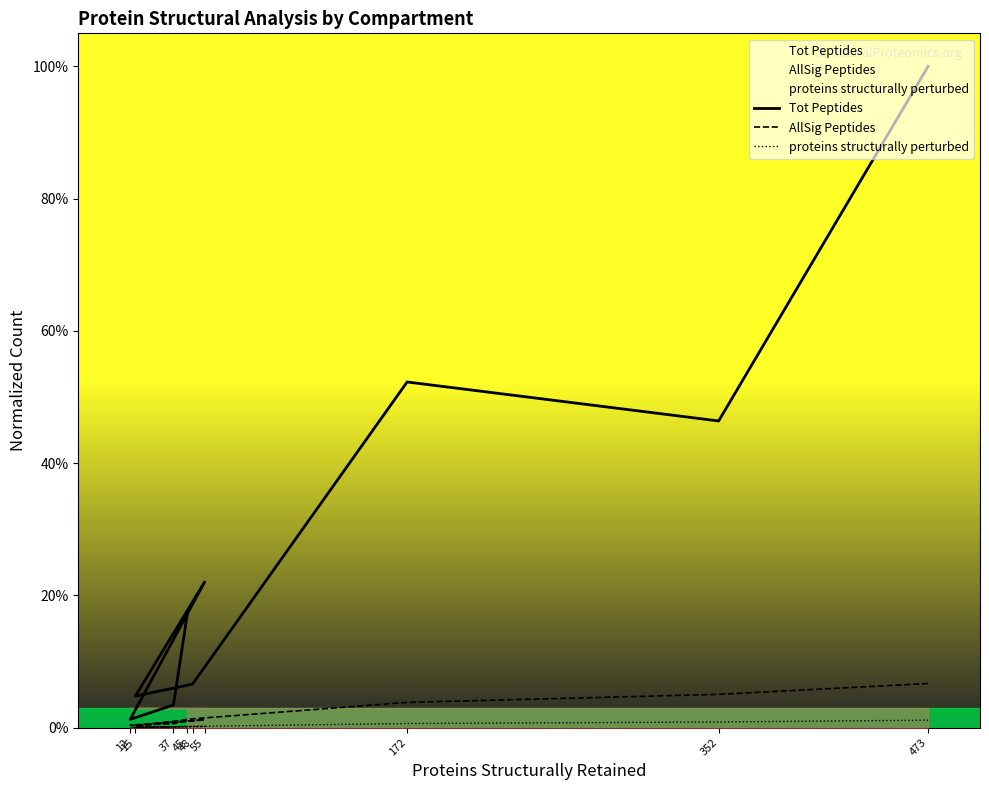

How many categories are shown in the chart?

9